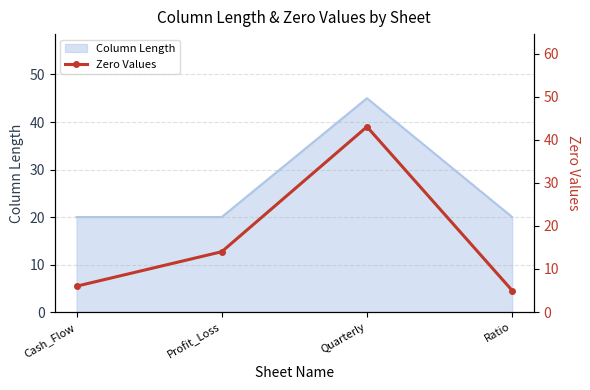

True or false: there are more than 0 points higher than both neighbors.

True